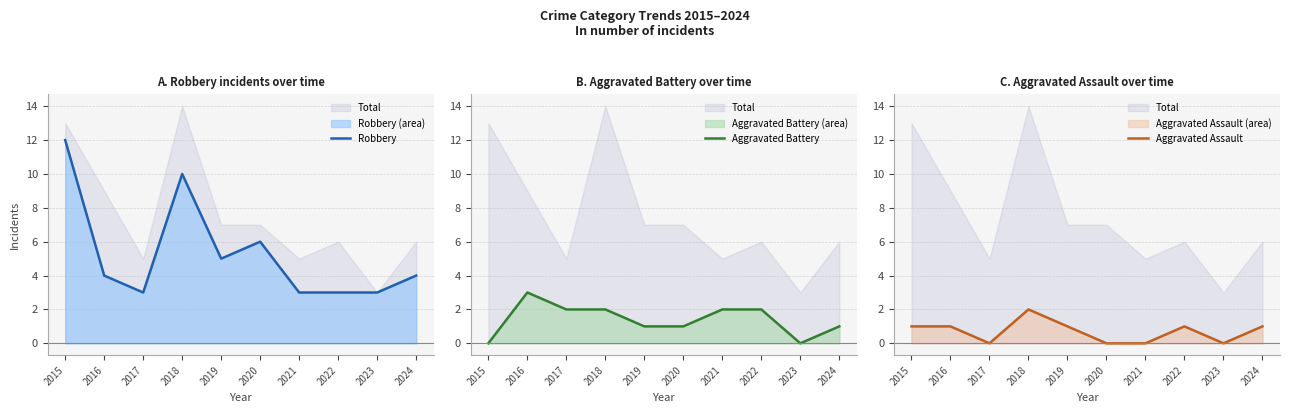

What is the sum of all Aggravated Battery values?

14